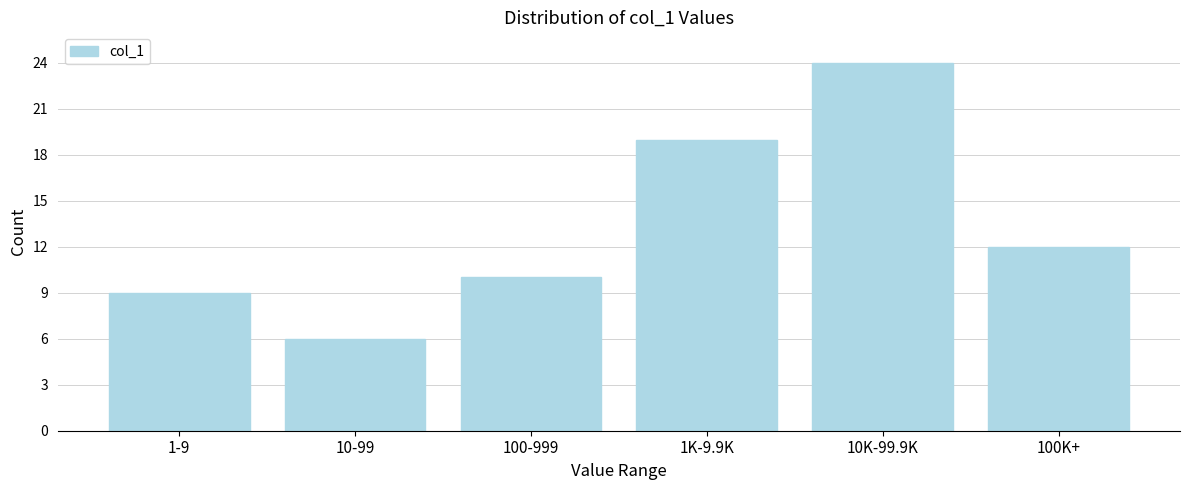

Reading left to right, what are all the values shown in this chart?

9	6	10	19	24	12